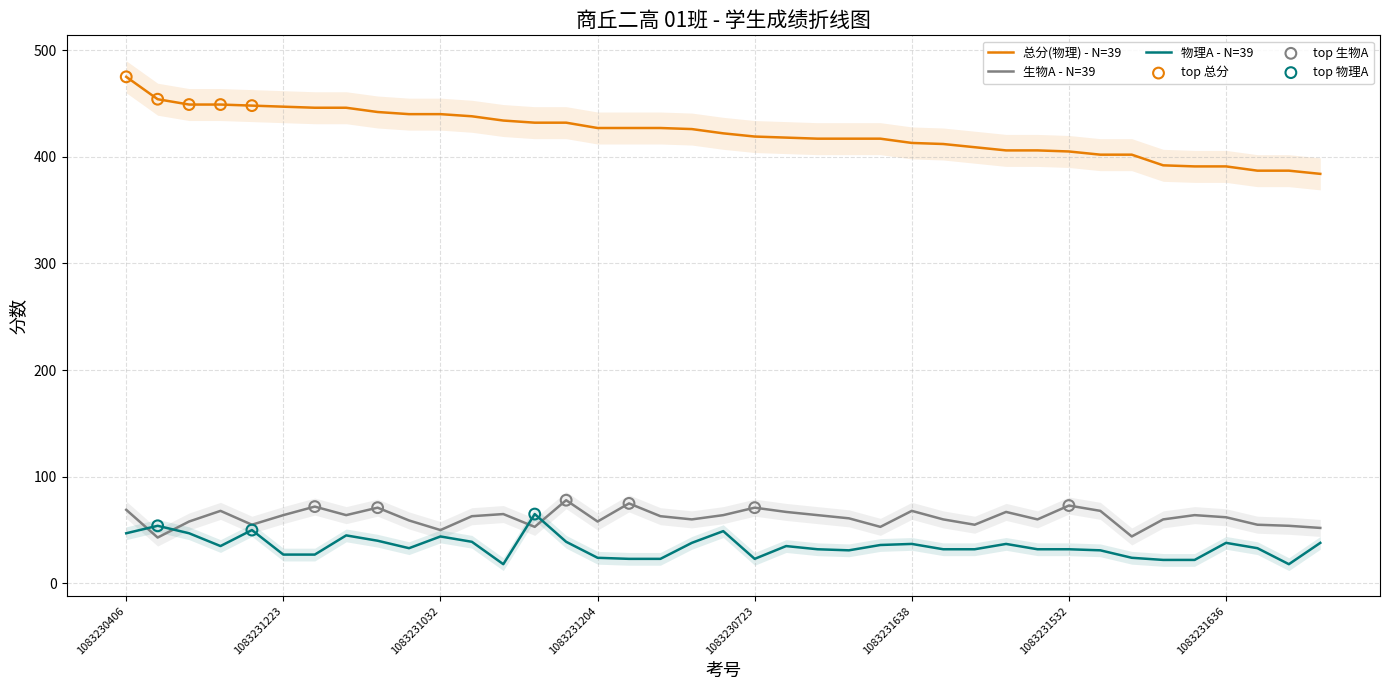

Which series has the largest total across all categories?

总分(物理)